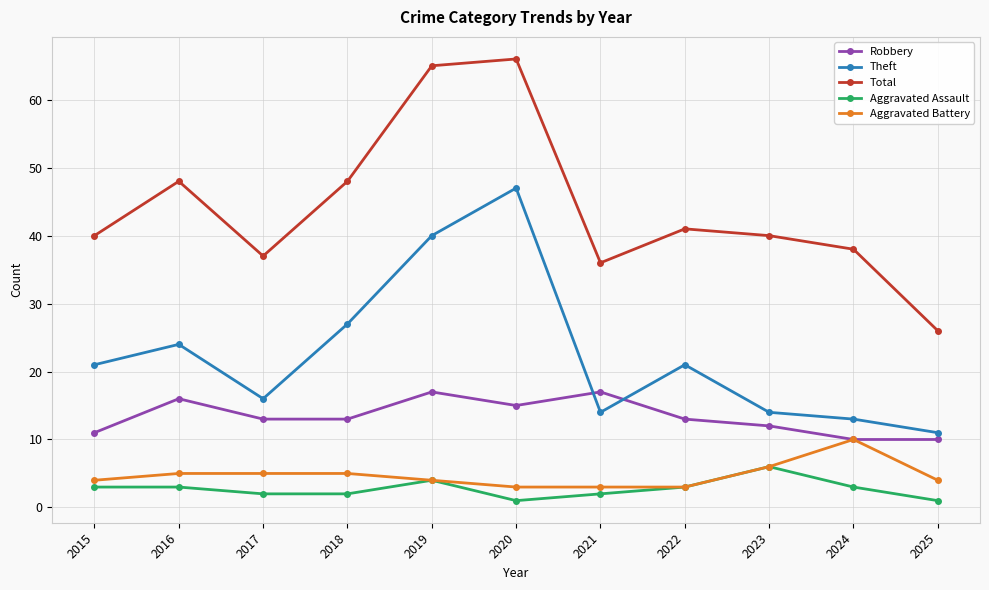

Reading right to left, extract all data points from this chart.

Robbery: 2025=10	2024=10	2023=12	2022=13	2021=17	2020=15	2019=17	2018=13	2017=13	2016=16	2015=11
Theft: 2025=11	2024=13	2023=14	2022=21	2021=14	2020=47	2019=40	2018=27	2017=16	2016=24	2015=21
Total: 2025=26	2024=38	2023=40	2022=41	2021=36	2020=66	2019=65	2018=48	2017=37	2016=48	2015=40
Aggravated Assault: 2025=1	2024=3	2023=6	2022=3	2021=2	2020=1	2019=4	2018=2	2017=2	2016=3	2015=3
Aggravated Battery: 2025=4	2024=10	2023=6	2022=3	2021=3	2020=3	2019=4	2018=5	2017=5	2016=5	2015=4